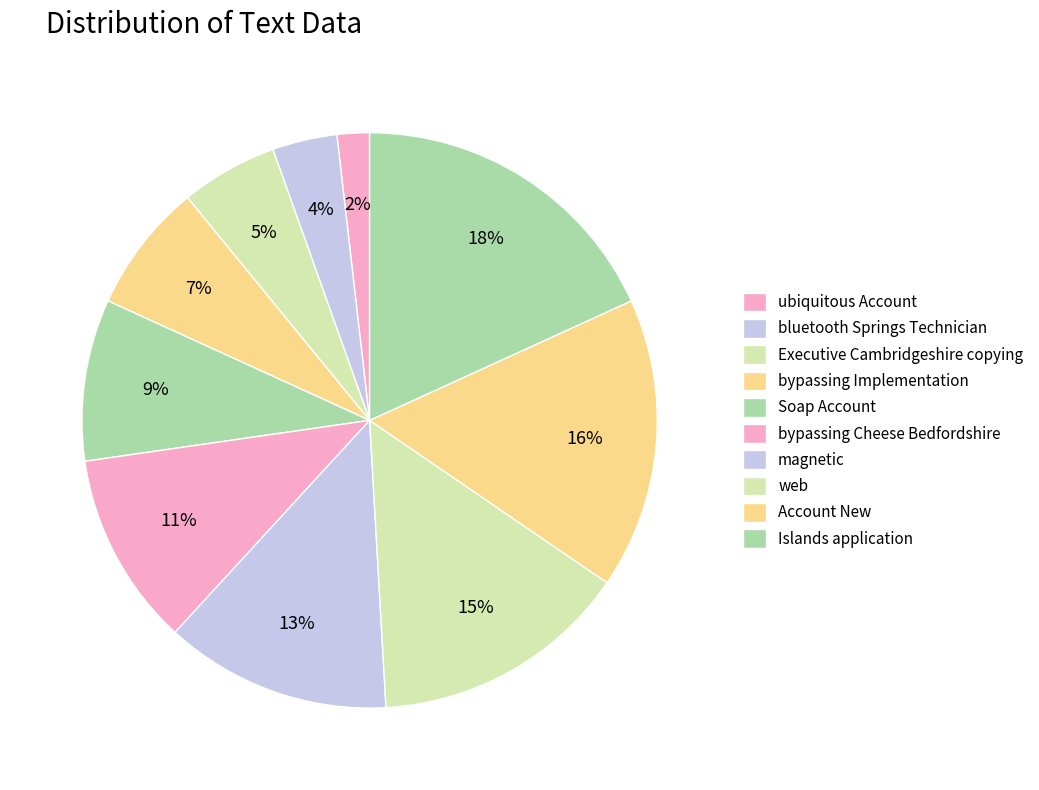

Do Islands application and Account New together represent more than half of the pie?

No